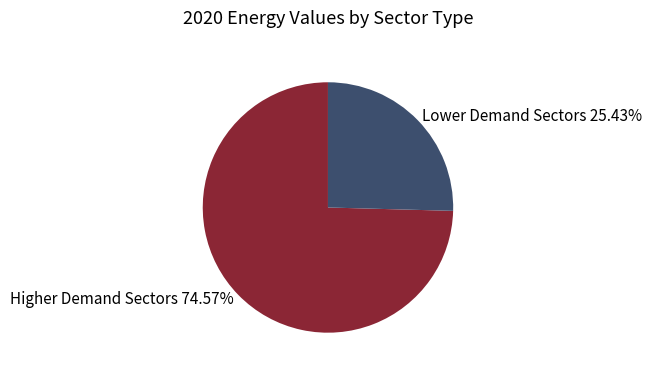

Approximately how many times larger is the value at Lower Demand Sectors 25.43% compared to Higher Demand Sectors 74.57%?

0.3